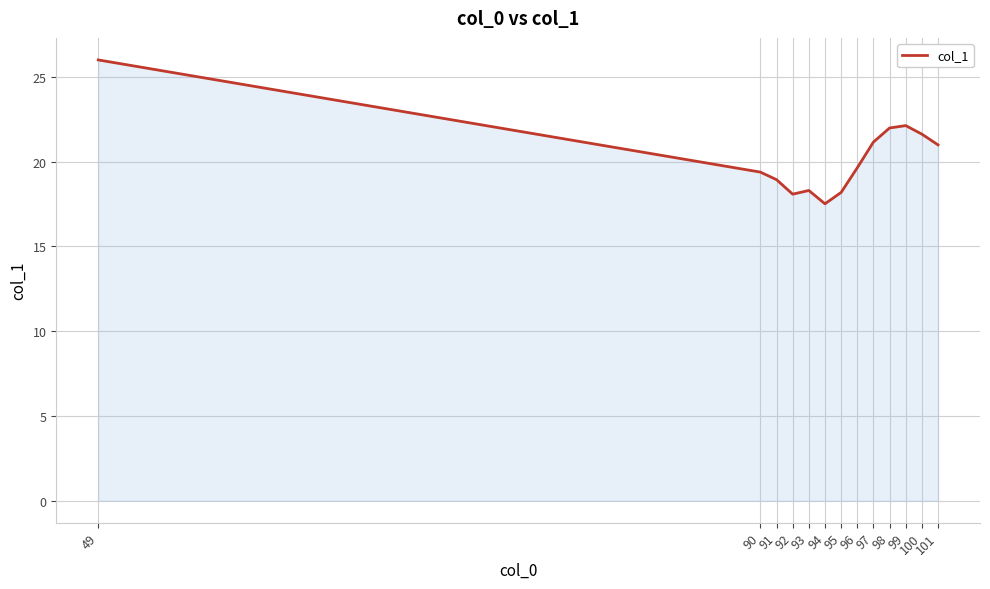

What is the approximate value at 91?

18.9